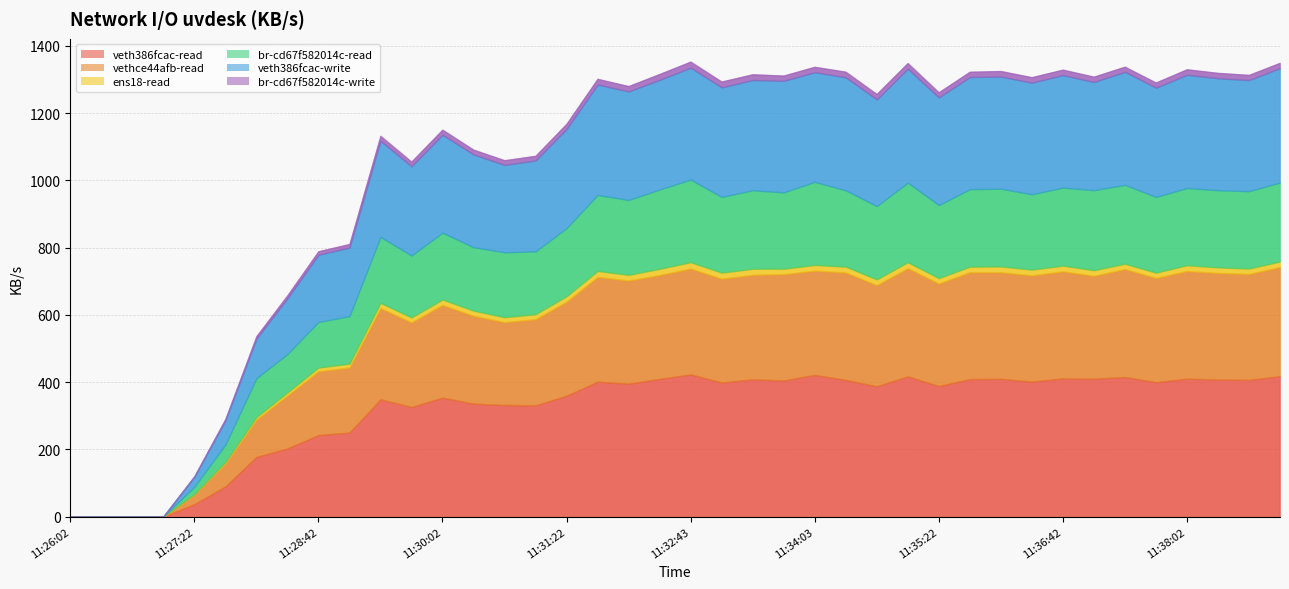

True or false: vethce44afb-read and veth386fcac-read intersect in this chart.

False